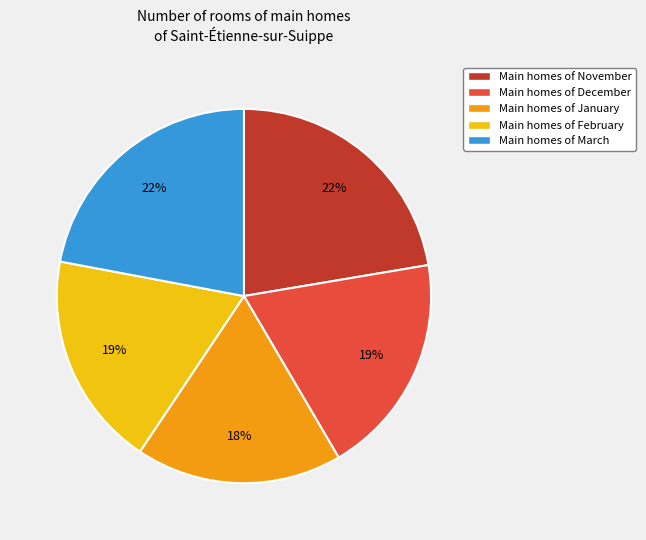

To the nearest percent, what percentage of the pie is Main homes of January?

18%